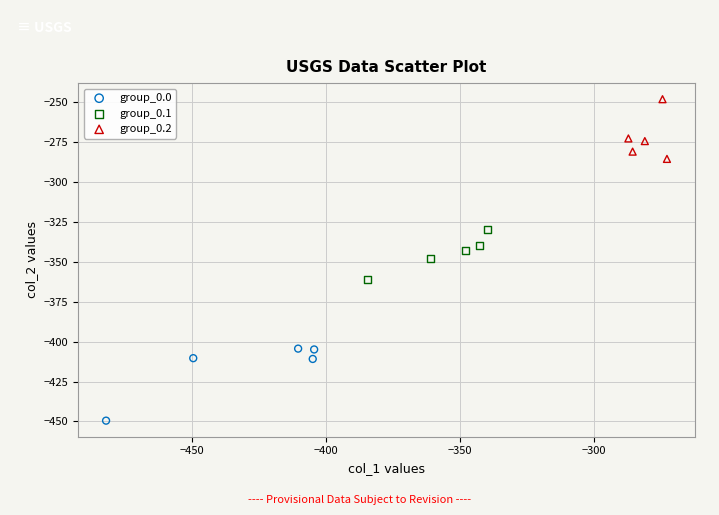

Which series contains the lowest Y value?

group_0.0